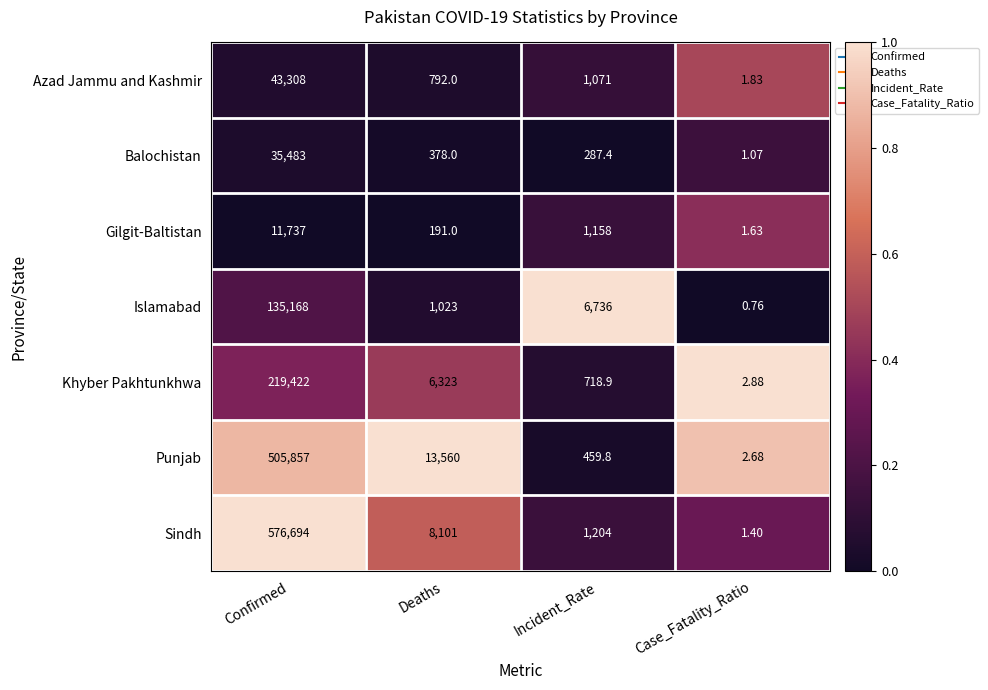

Between Confirmed and Deaths, which series saw the biggest shift?

Sindh